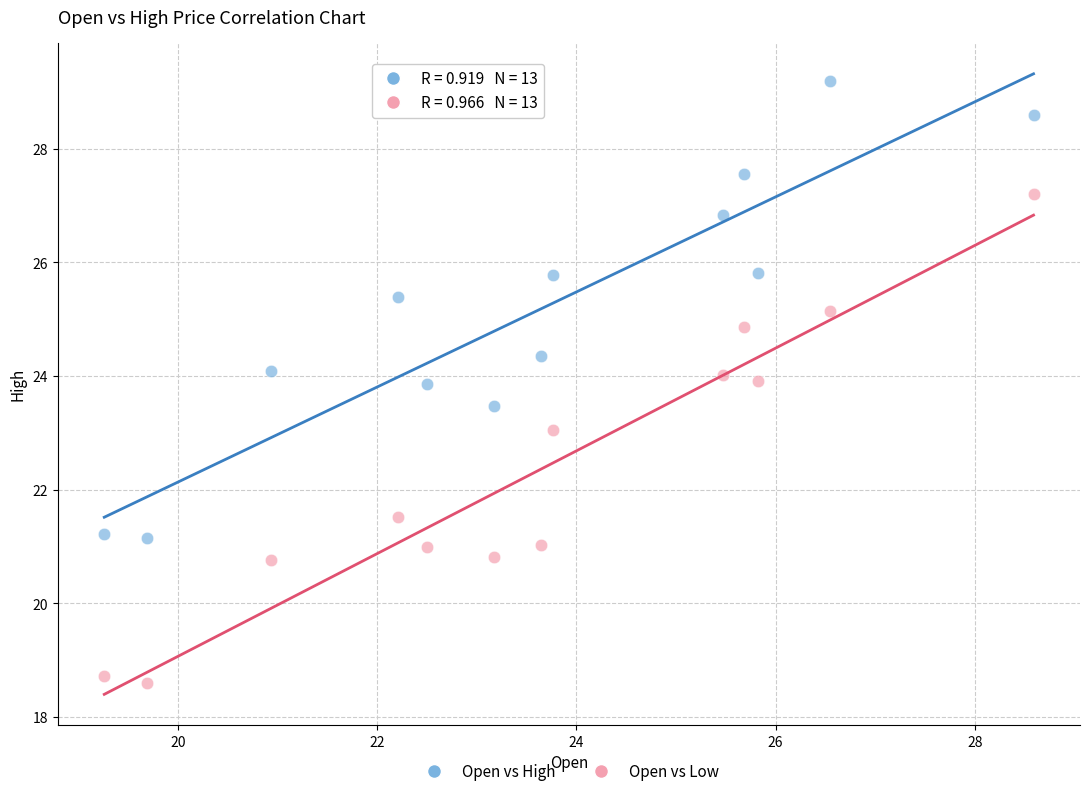

Across all data points, what is the range of X values (max minus min)?

9.3